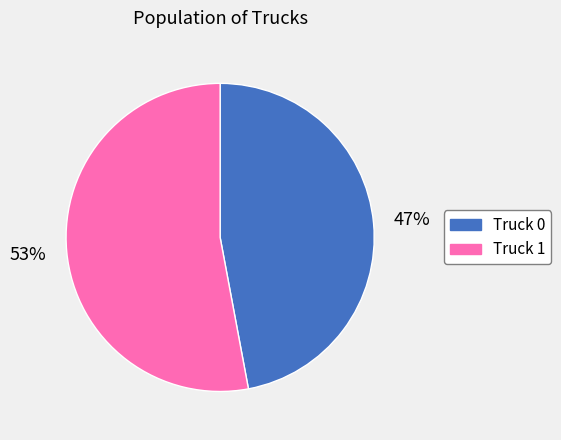

Combined, do Truck 0 and Truck 1 account for over 50%?

Yes